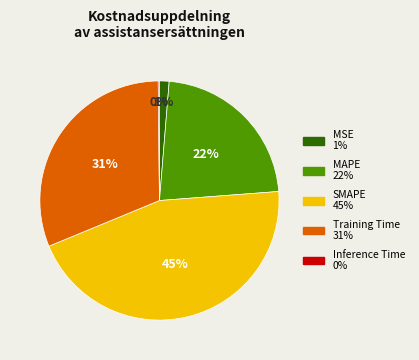

Is there a majority slice in this chart?

No